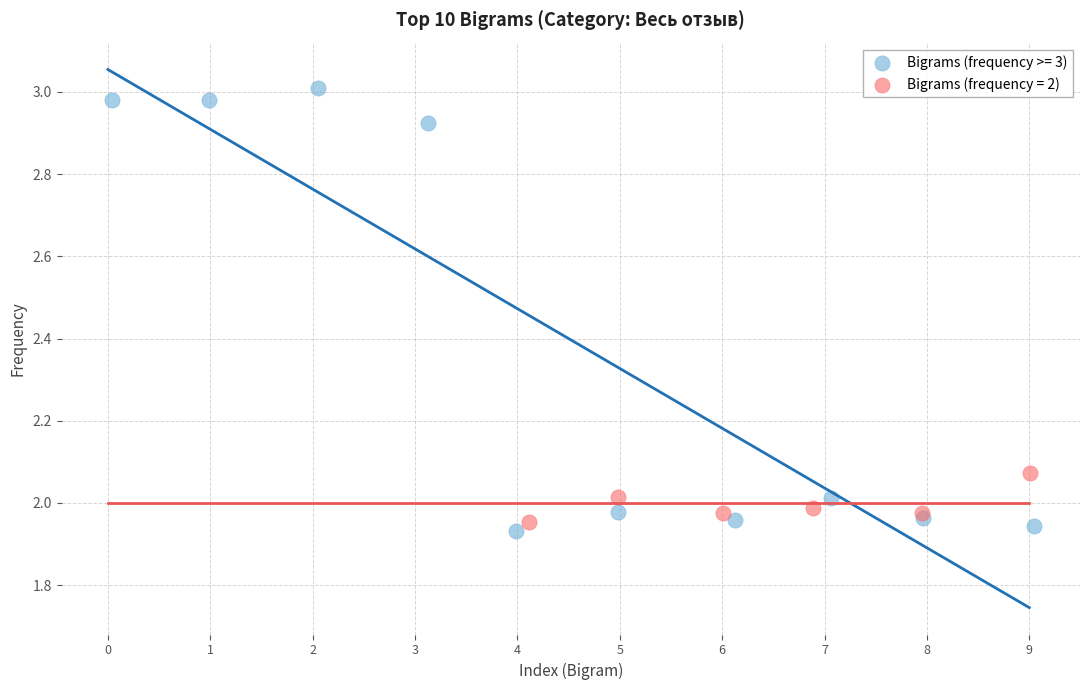

Which series has the widest spread of Y values?

Bigrams (frequency >= 3)